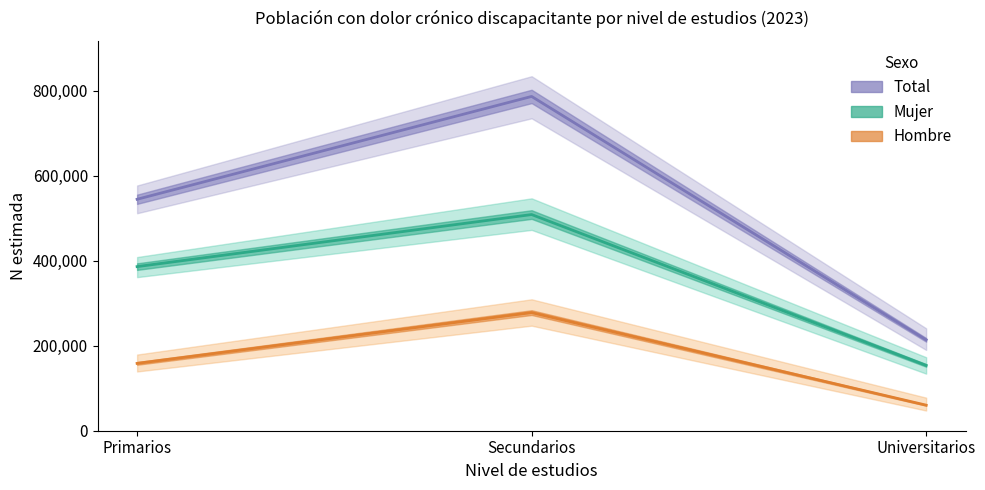

Reading right to left, transcribe all the data shown in this chart.

Total (N estimada): 213758	786307	544423
Mujer (N estimada): 153639	508478	386033
Hombre (N estimada): 60118	277829	158391